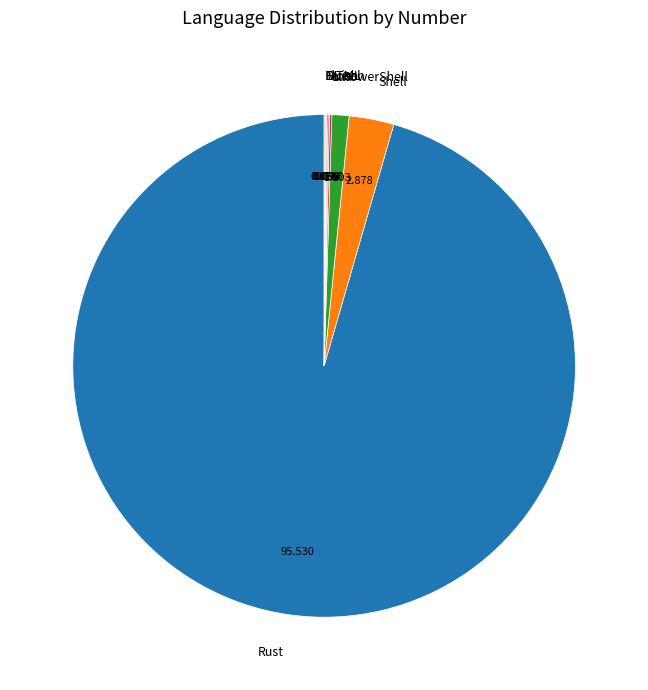

Which slice is the largest?

Rust